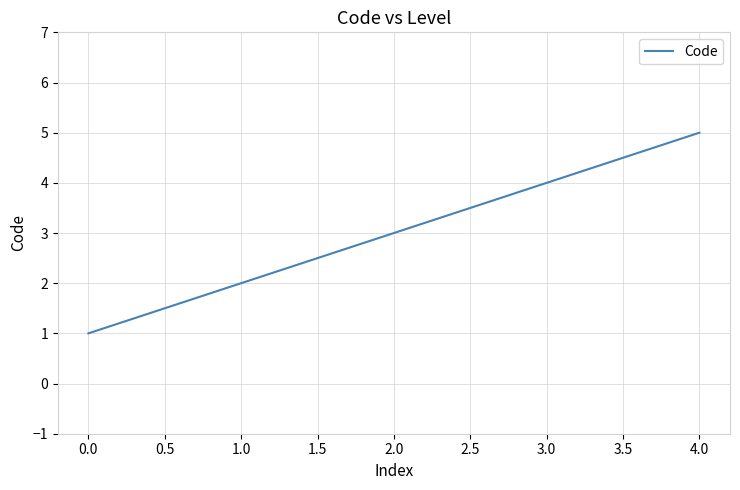

Is it true that the value at 1.0 is 6?

False